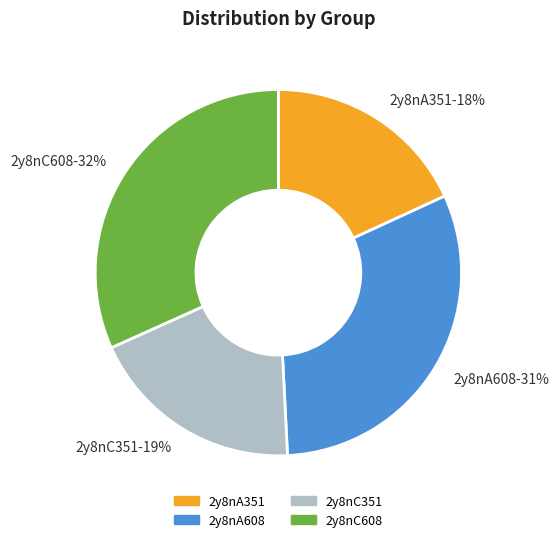

To the nearest percent, what is the difference between the largest and smallest slice percentages?

14%